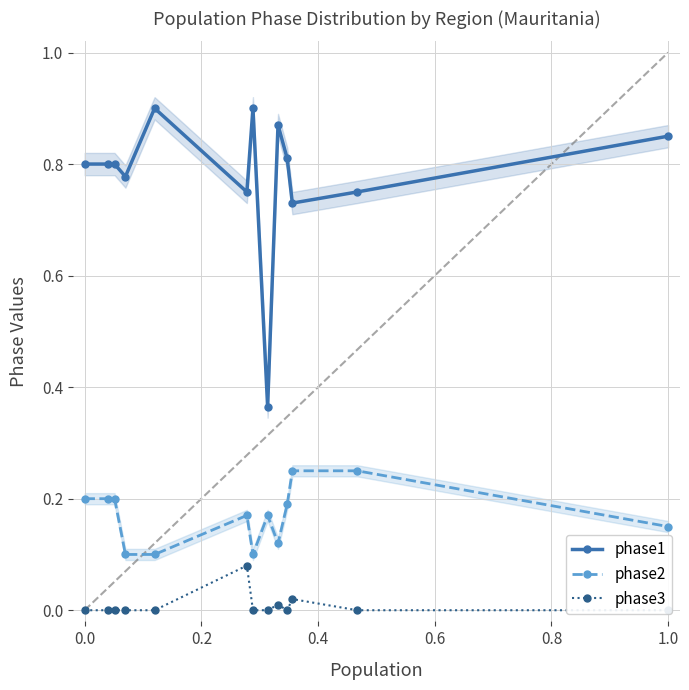

How many phase2 values are between 0 and 1?

13